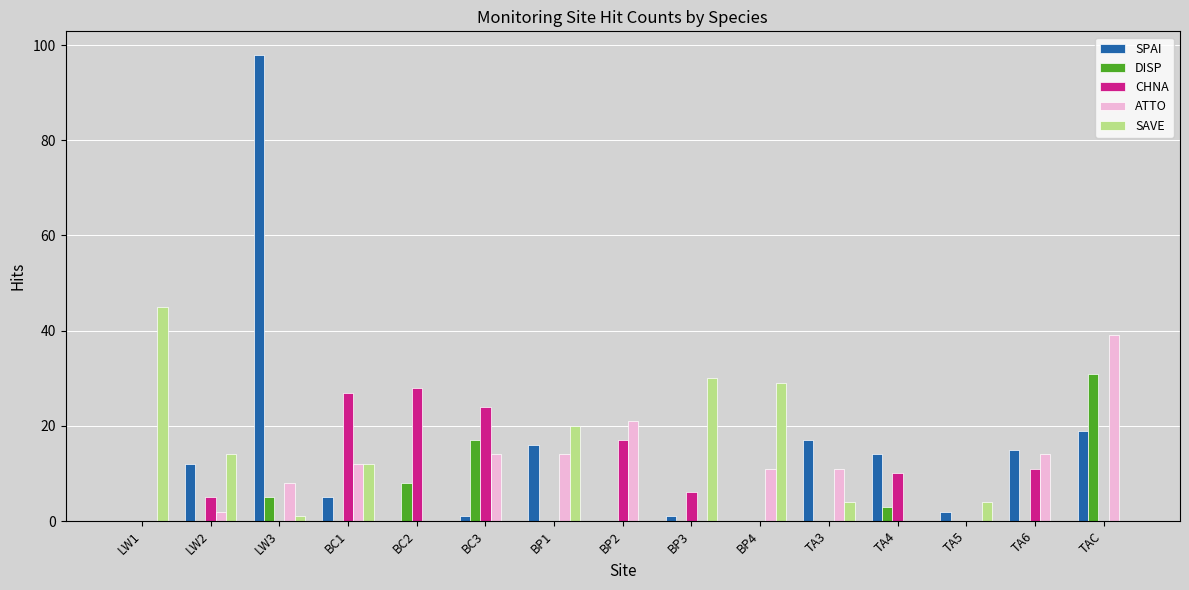

Reading left to right, extract all data points from this chart.

SPAI: LW1=0	LW2=12	LW3=98	BC1=5	BC2=0	BC3=1	BP1=16	BP2=0	BP3=1	BP4=0	TA3=17	TA4=14	TA5=2	TA6=15	TAC=19
DISP: LW1=0	LW2=0	LW3=5	BC1=0	BC2=8	BC3=17	BP1=0	BP2=0	BP3=0	BP4=0	TA3=0	TA4=3	TA5=0	TA6=0	TAC=31
CHNA: LW1=0	LW2=5	LW3=0	BC1=27	BC2=28	BC3=24	BP1=0	BP2=17	BP3=6	BP4=0	TA3=0	TA4=10	TA5=0	TA6=11	TAC=0
ATTO: LW1=0	LW2=2	LW3=8	BC1=12	BC2=0	BC3=14	BP1=14	BP2=21	BP3=0	BP4=11	TA3=11	TA4=0	TA5=0	TA6=14	TAC=39
SAVE: LW1=45	LW2=14	LW3=1	BC1=12	BC2=0	BC3=0	BP1=20	BP2=0	BP3=30	BP4=29	TA3=4	TA4=0	TA5=4	TA6=0	TAC=0